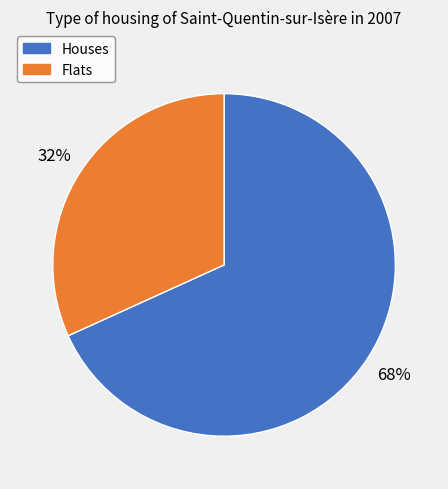

To the nearest percent, what is the difference between the largest and smallest slice percentages?

36%